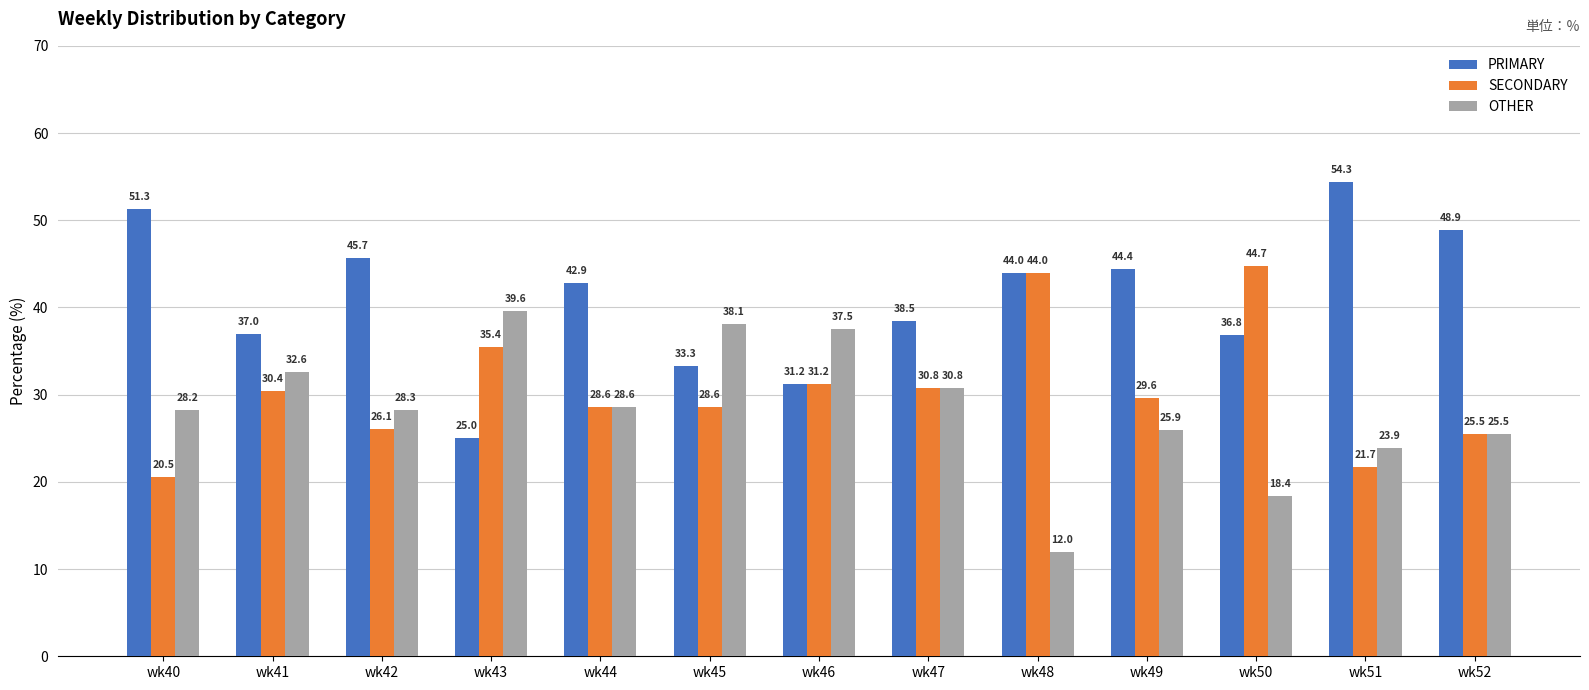

The value of SECONDARY at wk43 is 8.6. True or false?

False